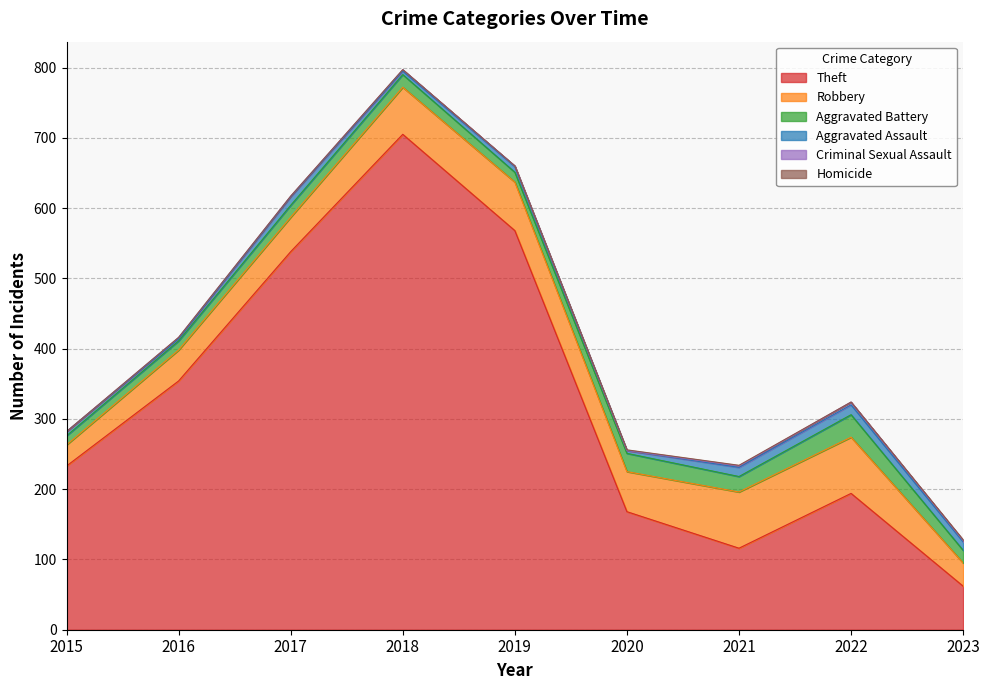

At which category is the sum across all series the highest?

2018